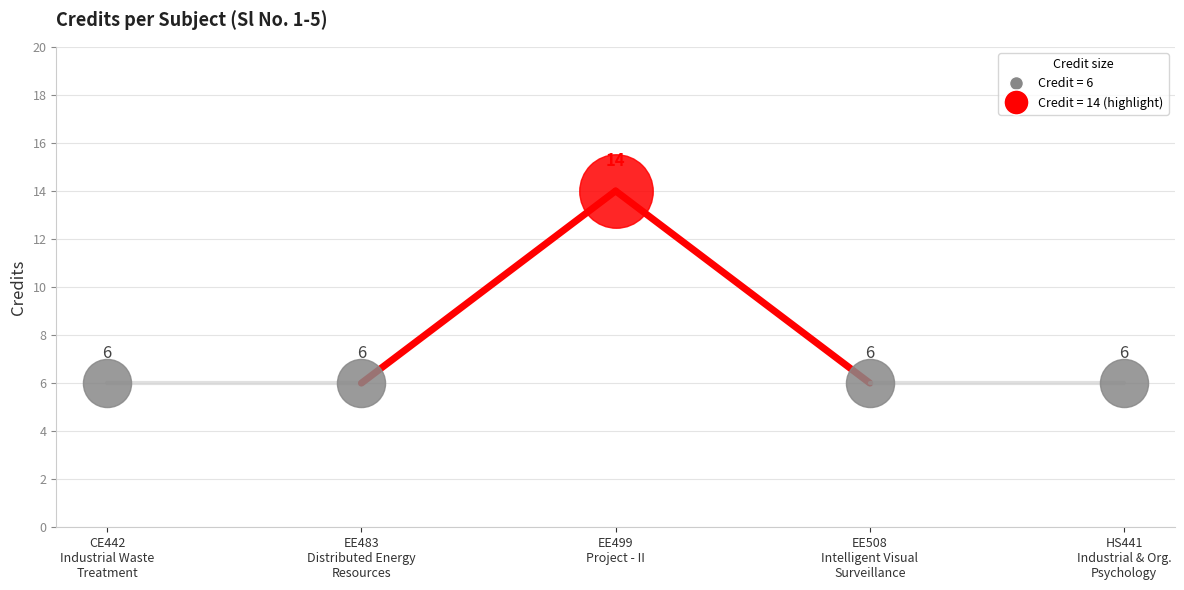

Approximately how many times larger is the value at 1 compared to 2?

1.0